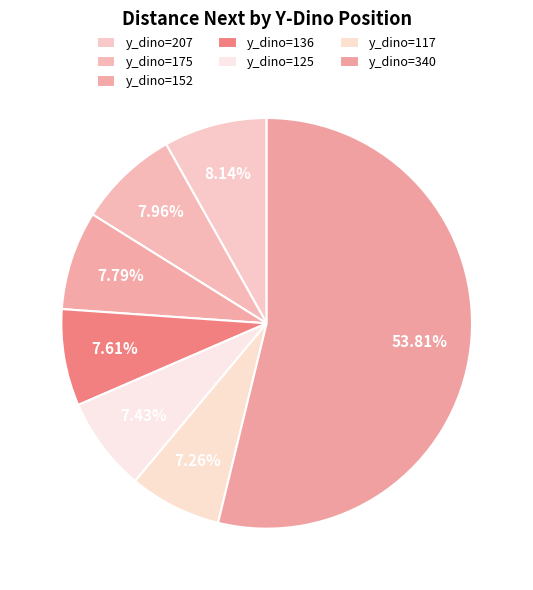

How many segments does this pie chart have?

7